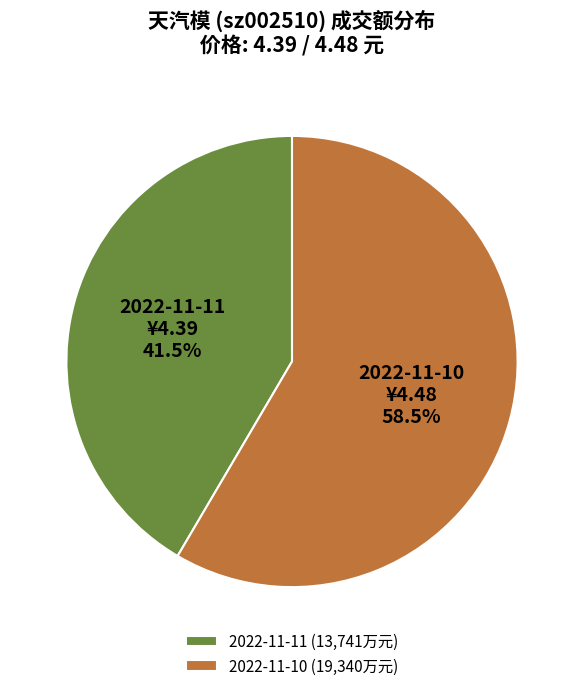

How many segments does this pie chart have?

2